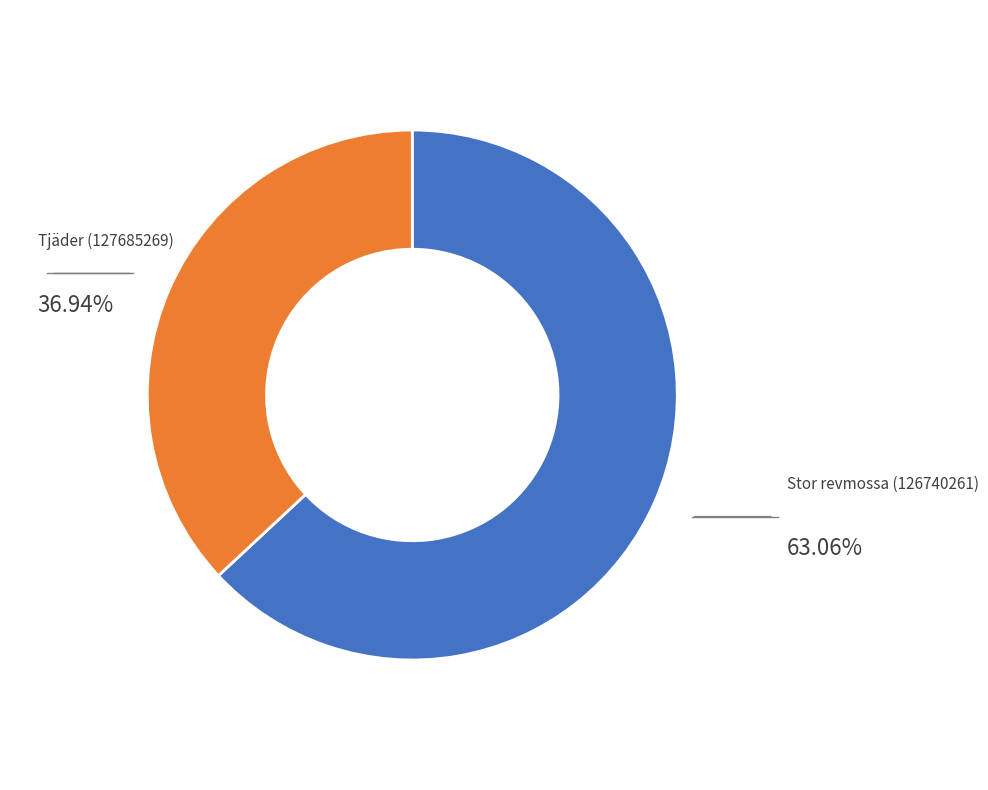

Is there a majority slice in this chart?

Yes